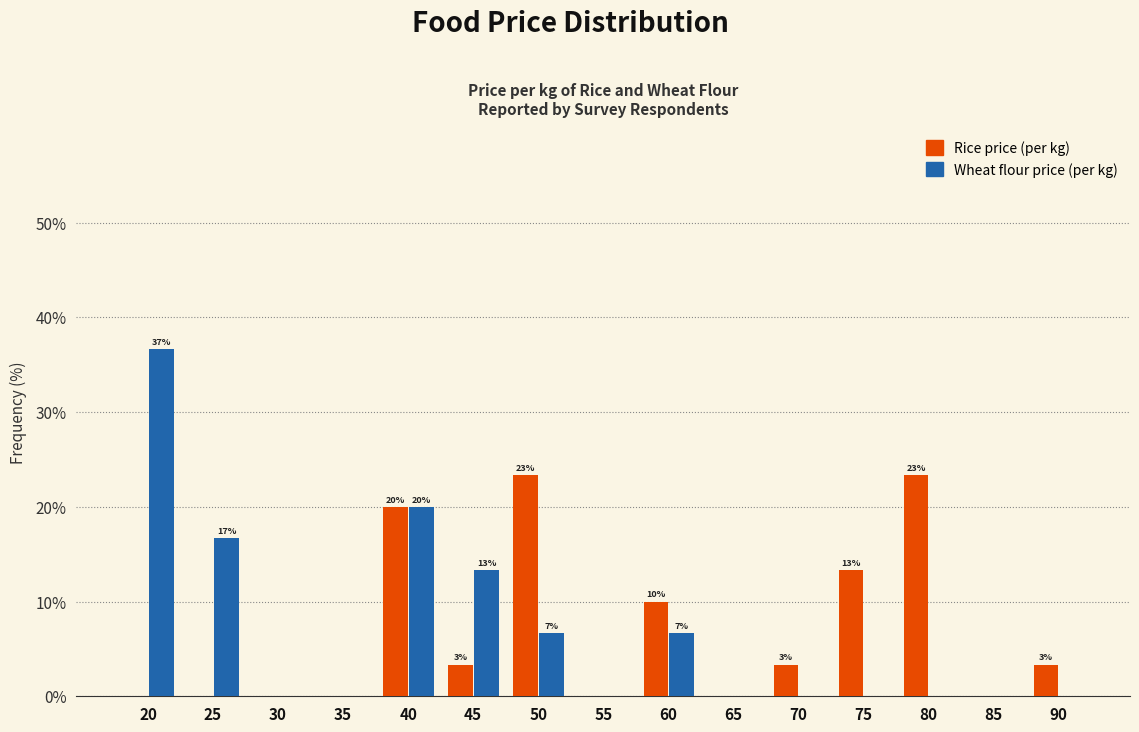

Reading left to right, what are all the values shown in this chart?

Rice price (per kg): 20=0.0	25=0.0	30=0.0	35=0.0	40=20.0	45=3.3	50=23.3	55=0.0	60=10.0	65=0.0	70=3.3	75=13.3	80=23.3	85=0.0	90=3.3
Wheat flour price (per kg): 20=36.7	25=16.7	30=0.0	35=0.0	40=20.0	45=13.3	50=6.7	55=0.0	60=6.7	65=0.0	70=0.0	75=0.0	80=0.0	85=0.0	90=0.0